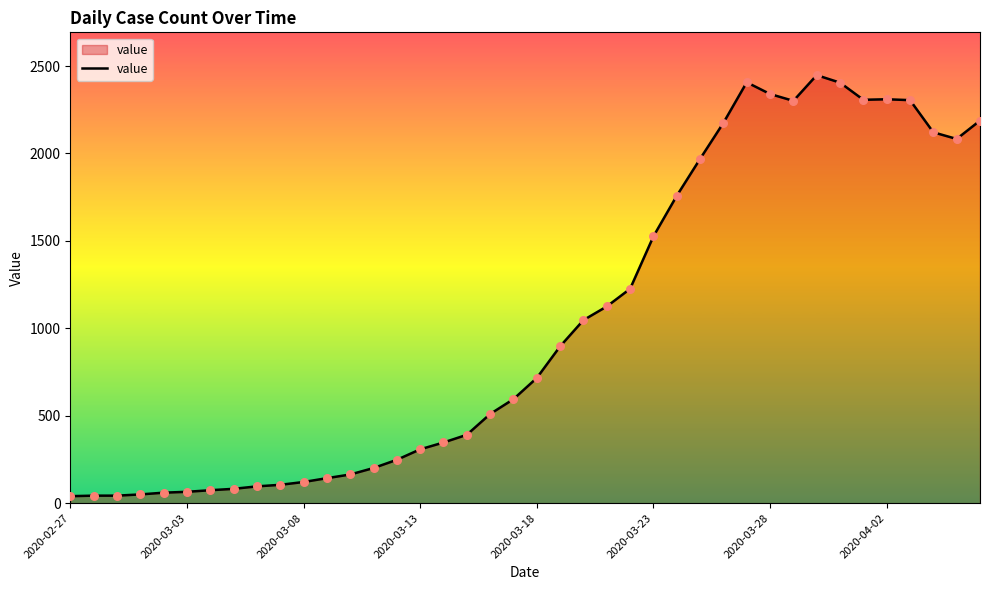

What is the greatest value displayed?

2448